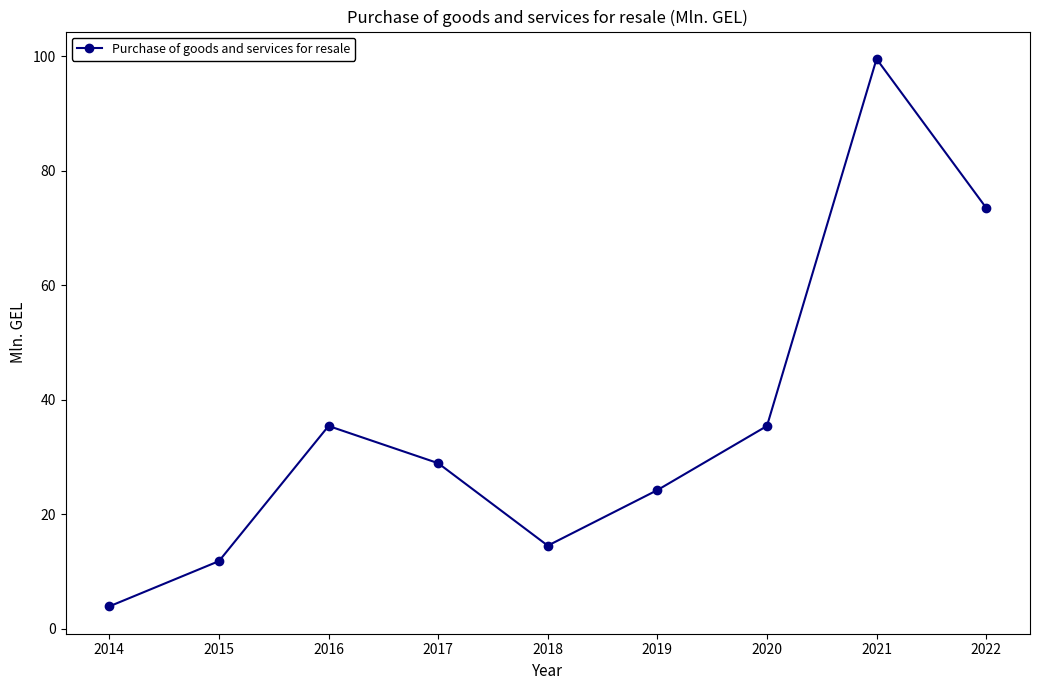

Is this an area chart (filled region under the line)?

No